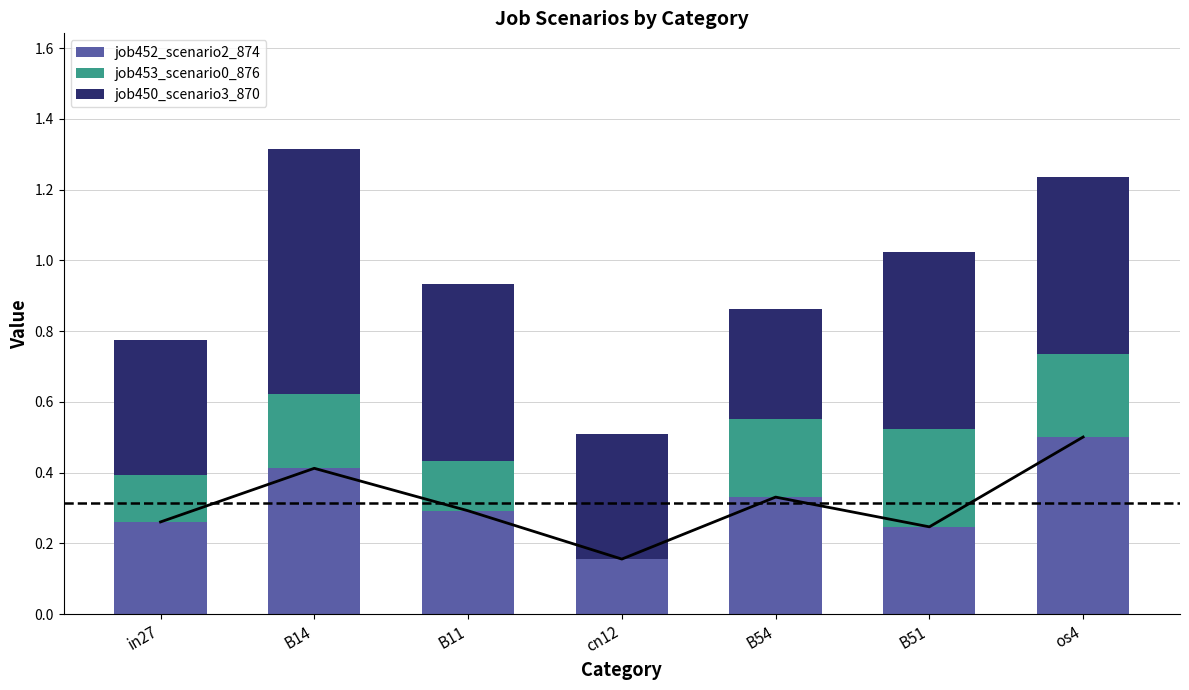

How many job450_scenario3_870 values are between 0 and 1?

7